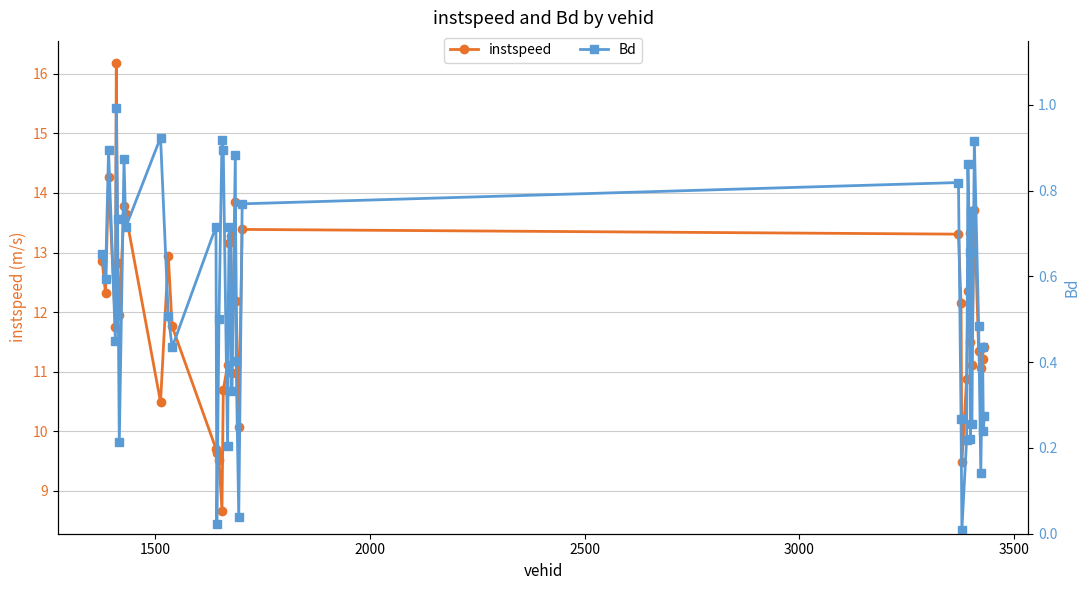

What is the value of the instspeed point at the 32nd from the left?

11.5